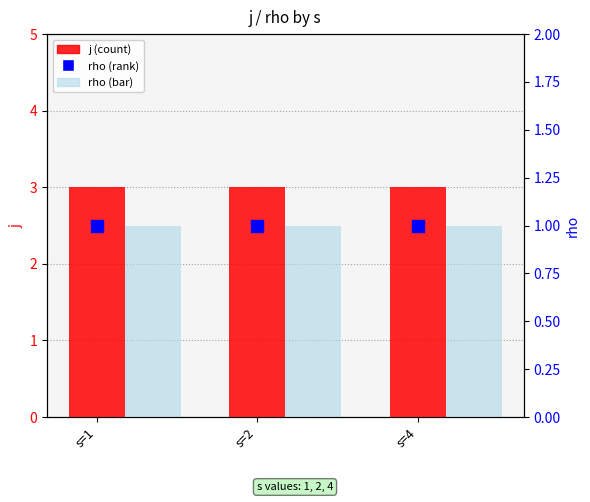

True or false: j has a value of 3 at s=4.

True